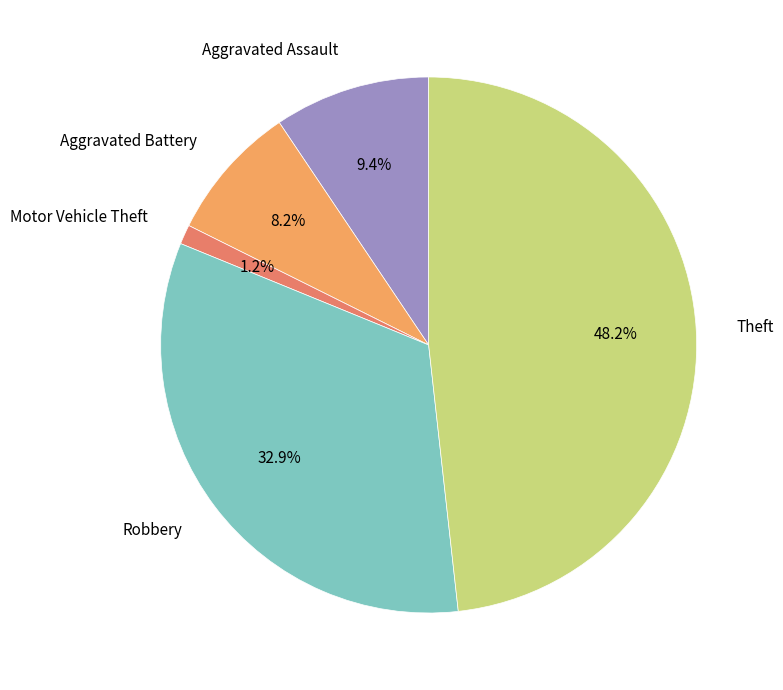

Which category has the biggest portion of the pie?

Theft